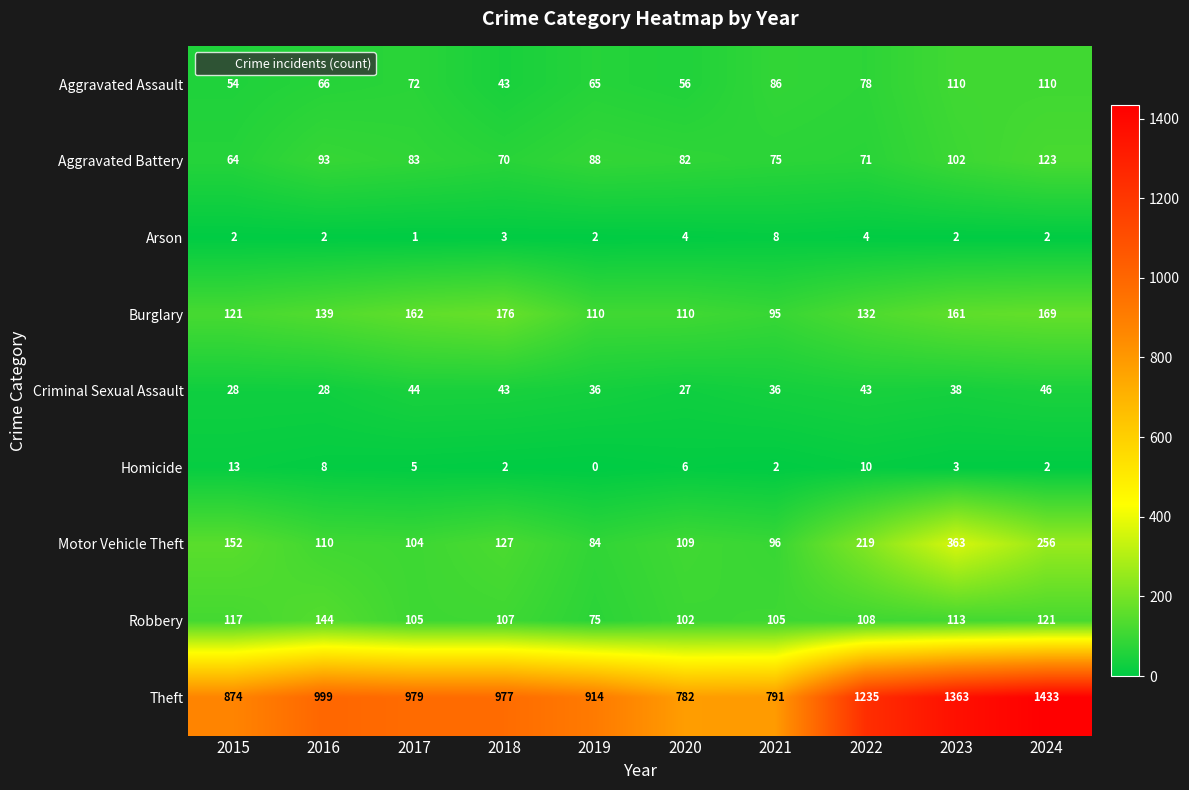

What is the difference between the maximum and minimum values in the Robbery series?

69